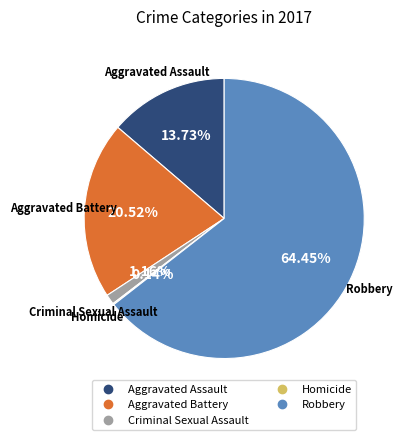

Is Robbery the majority of the pie?

Yes